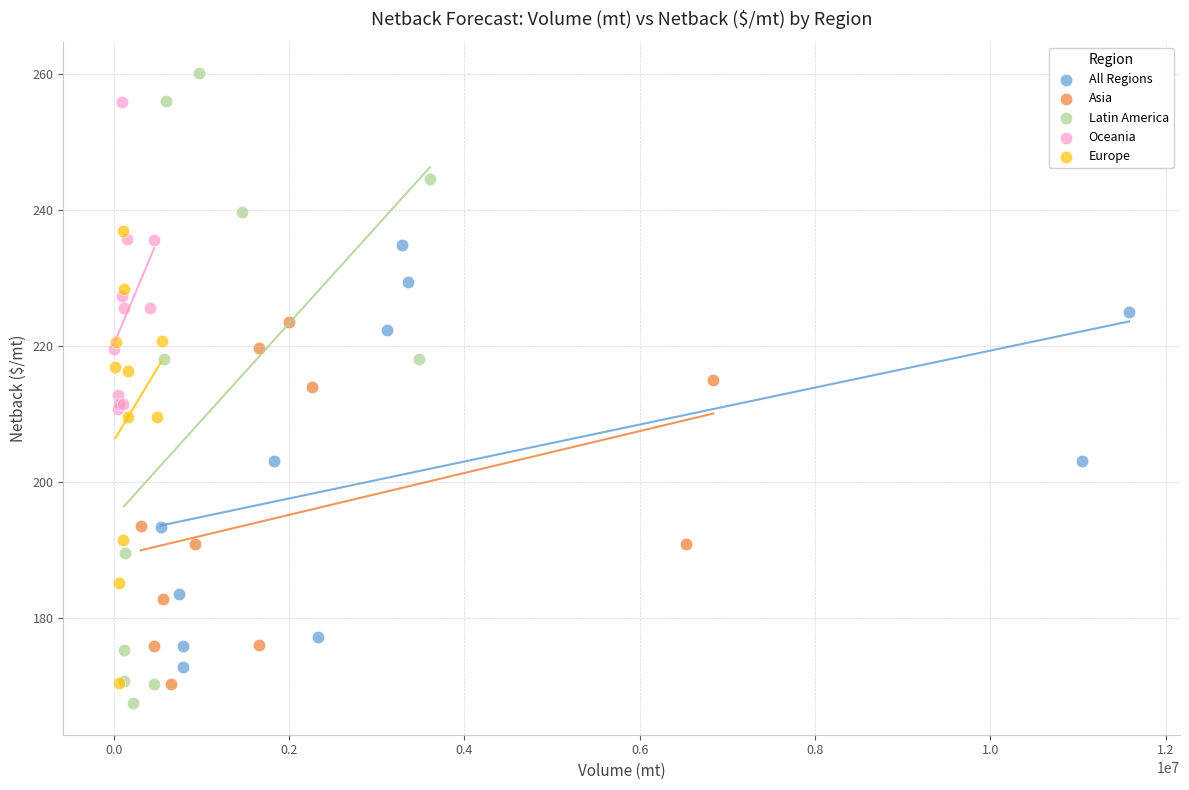

Which series reaches the maximum Y coordinate?

Latin America